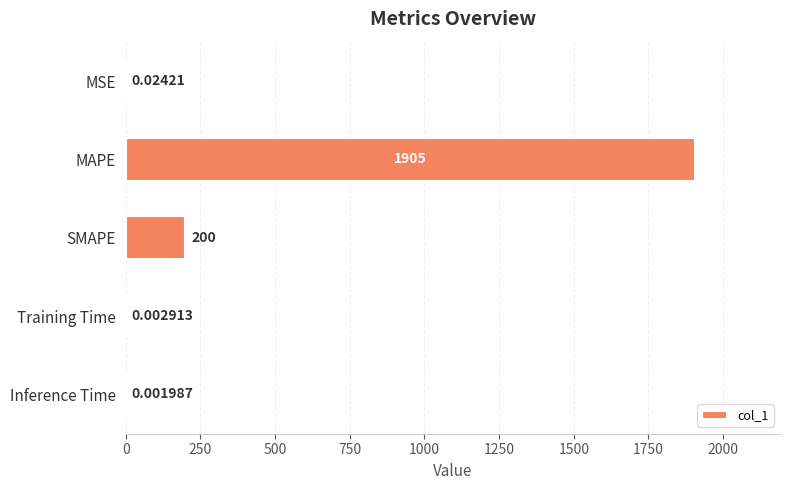

What is the average value?

420.9